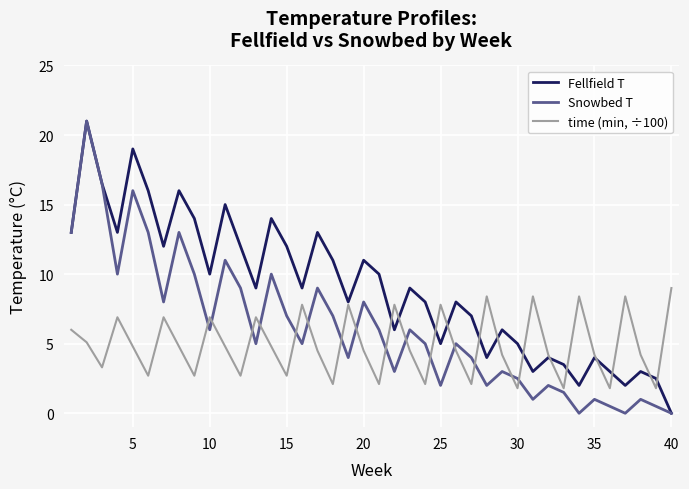

What is the highest value of the time (min, ÷100) series?

9.0